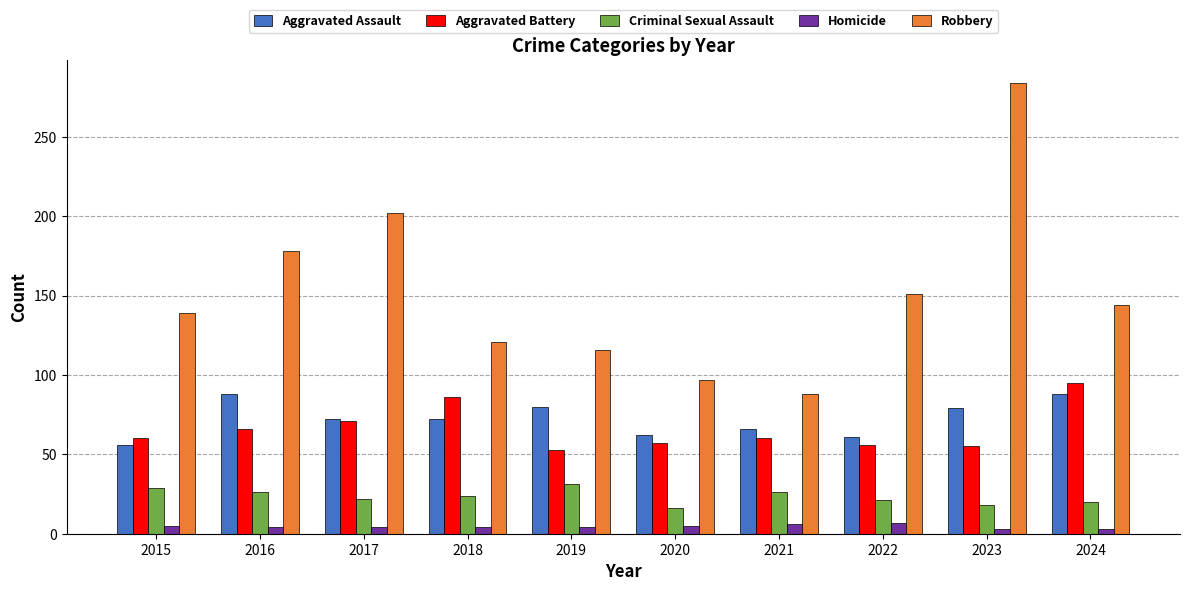

Which category has the highest value in the Aggravated Battery series?

2024